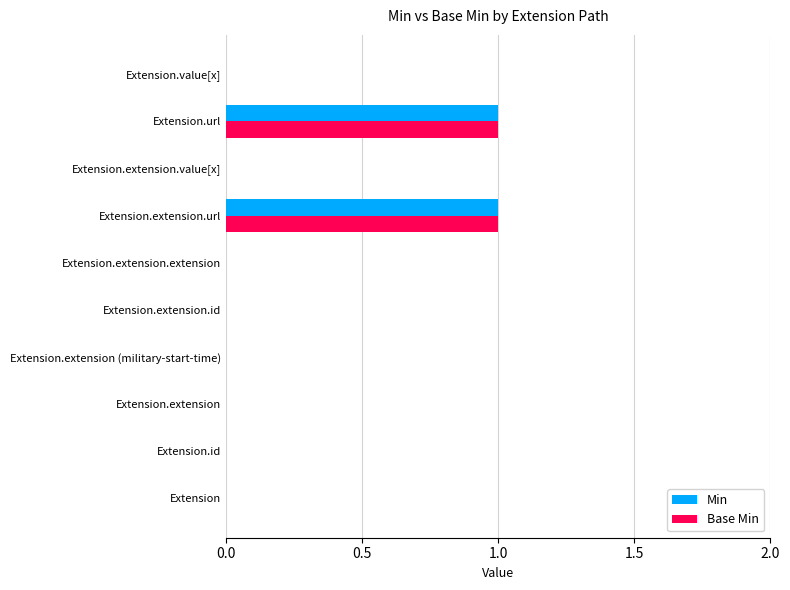

Is the value of Min at Extension.url greater than the value of Base Min at Extension.extension (military-start-time)?

Yes